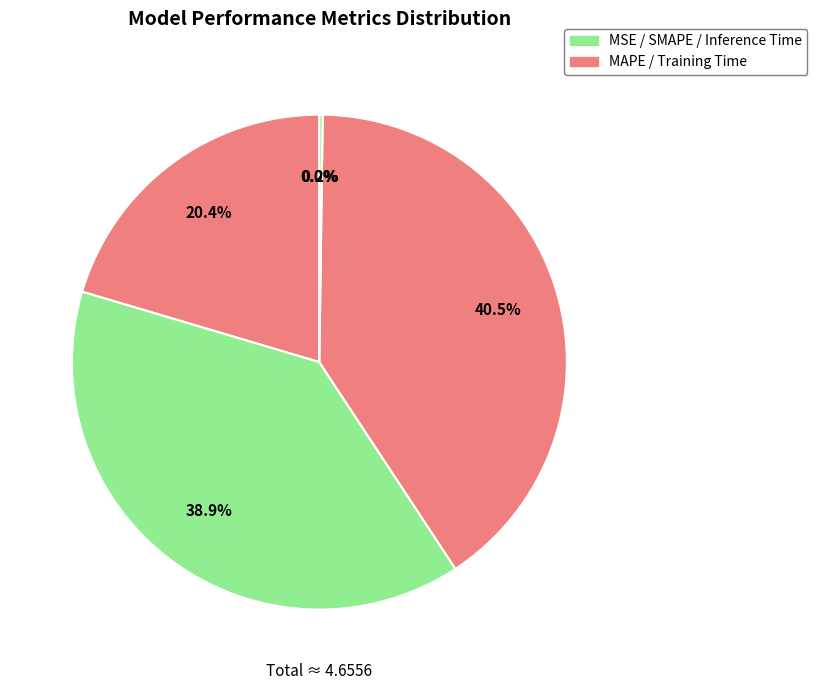

How many slices are in this pie chart?

5